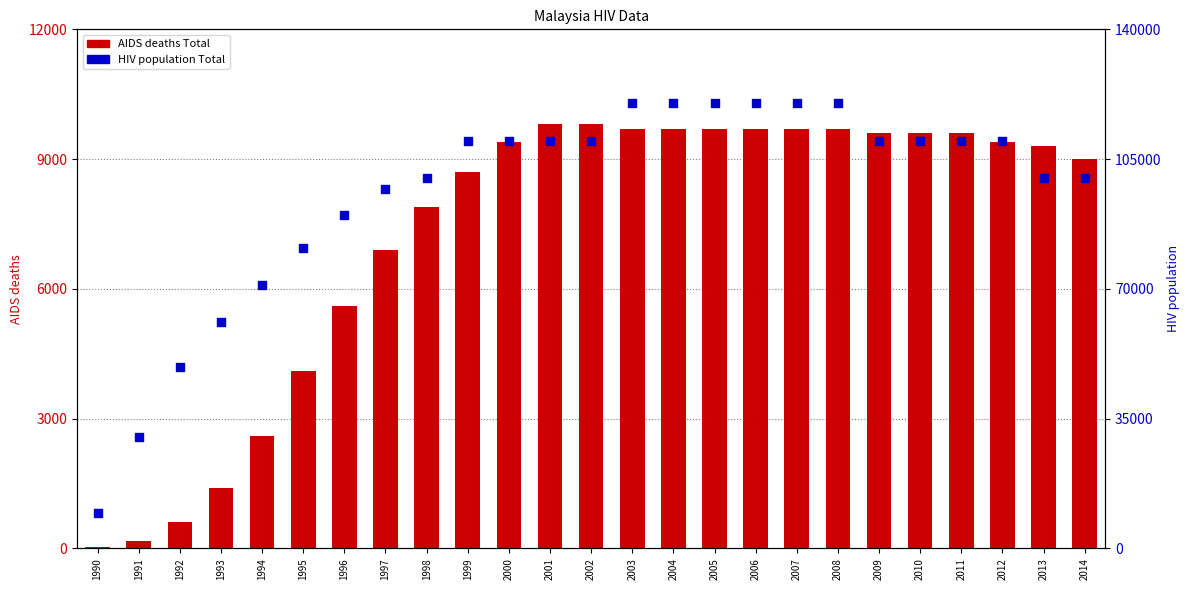

At how many categories does at least one series exceed 114422?

6